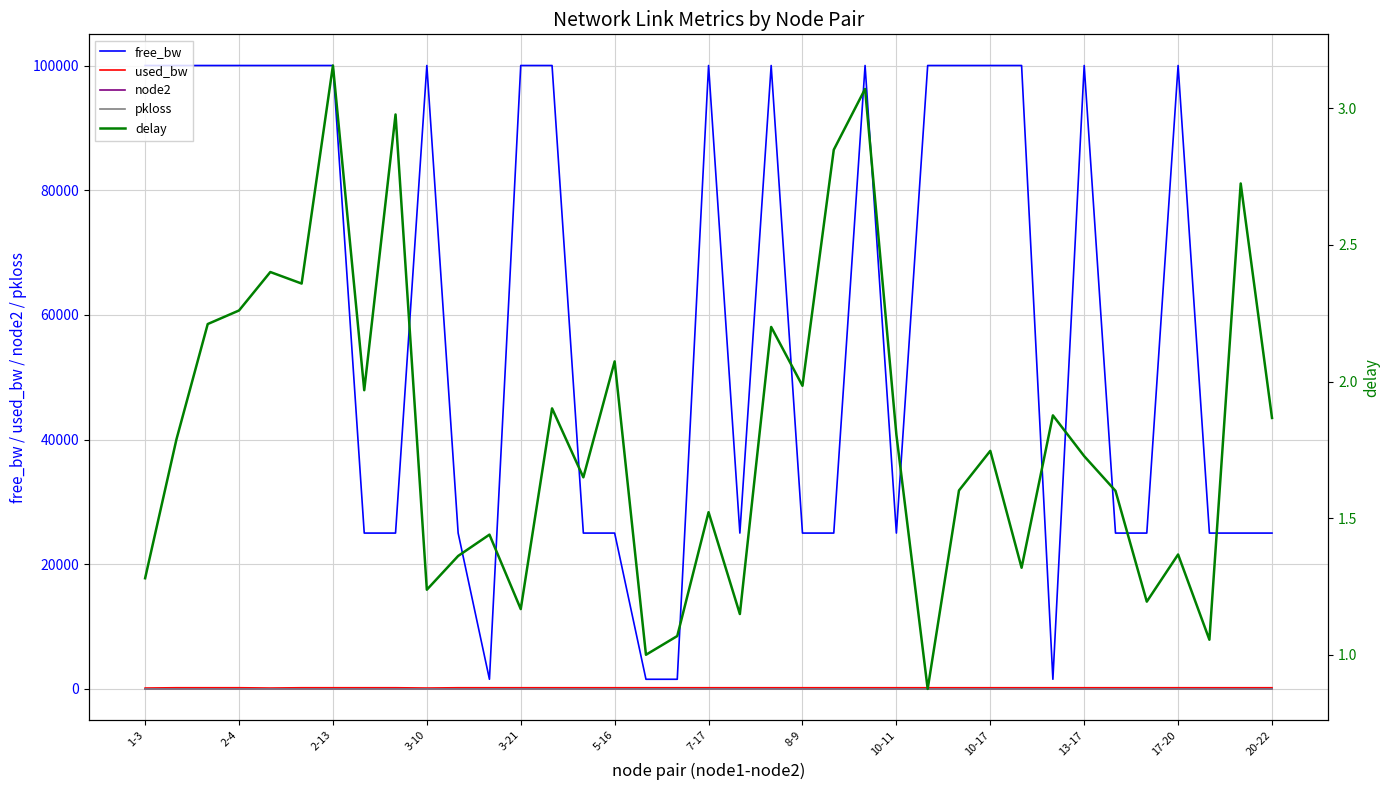

The value of used_bw at 17 is 191.9. True or false?

True